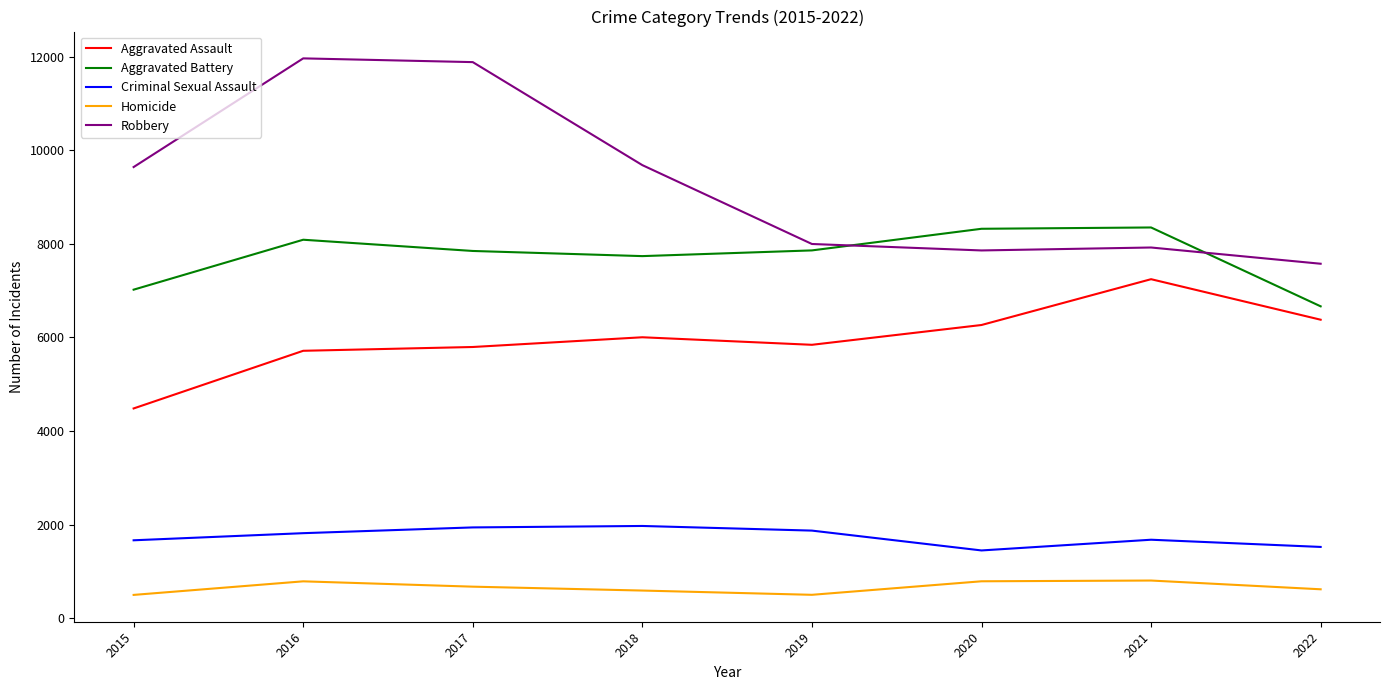

The value of Homicide at 2021 is 803. True or false?

True